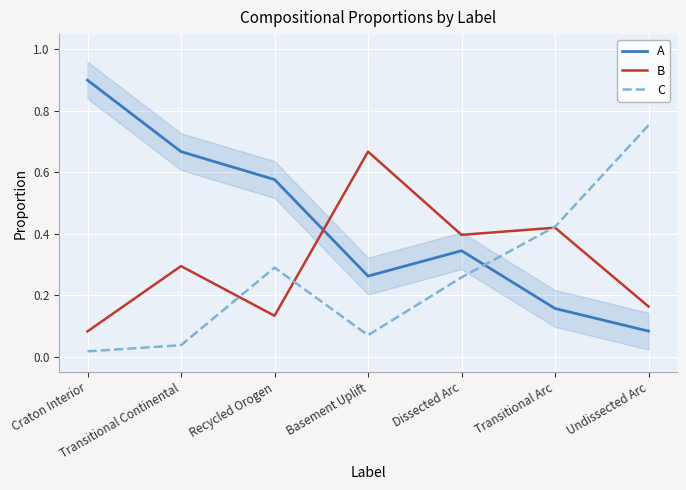

What is the total value across all series at Craton Interior?

1.0